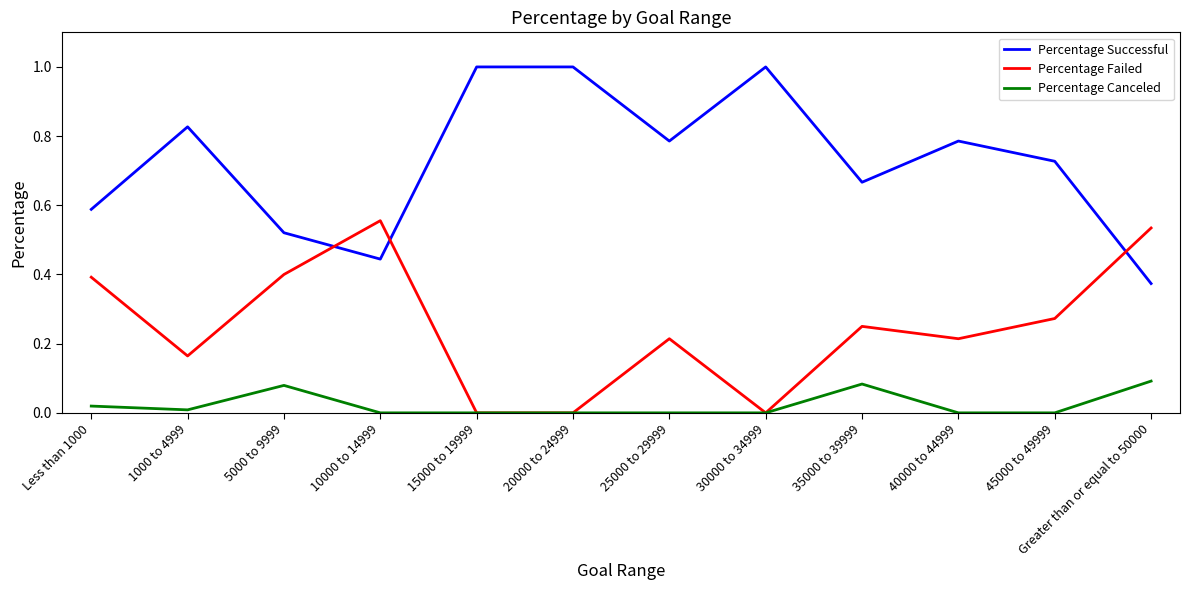

What position from the right is 20000 to 24999?

7